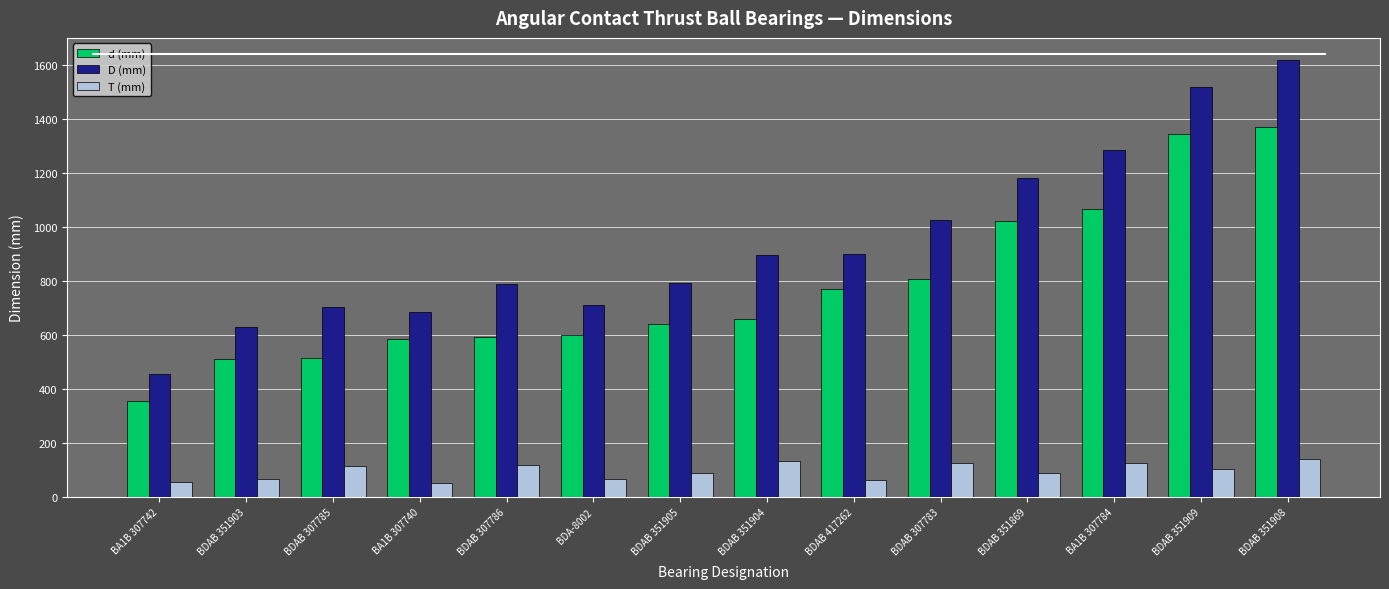

What is the sum of the T (mm) values at BA1B 307742 and BDAB 307786?

174.6